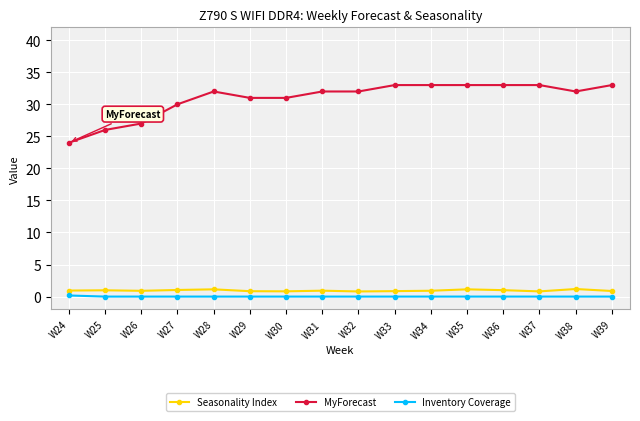

At W35, list the series in order from smallest to largest.

Inventory Coverage, Seasonality Index, MyForecast